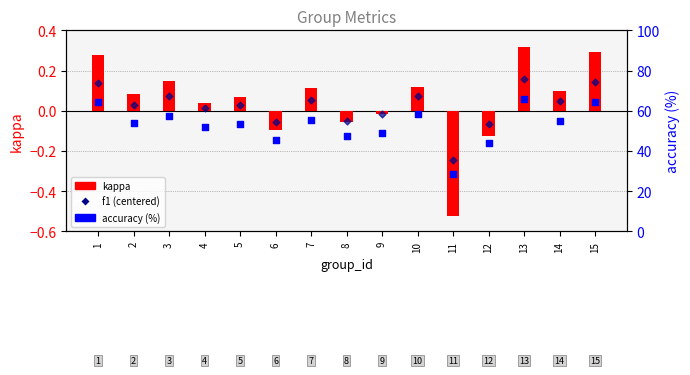

Is the value of accuracy (%) at 14 greater than the value of kappa at 14?

Yes